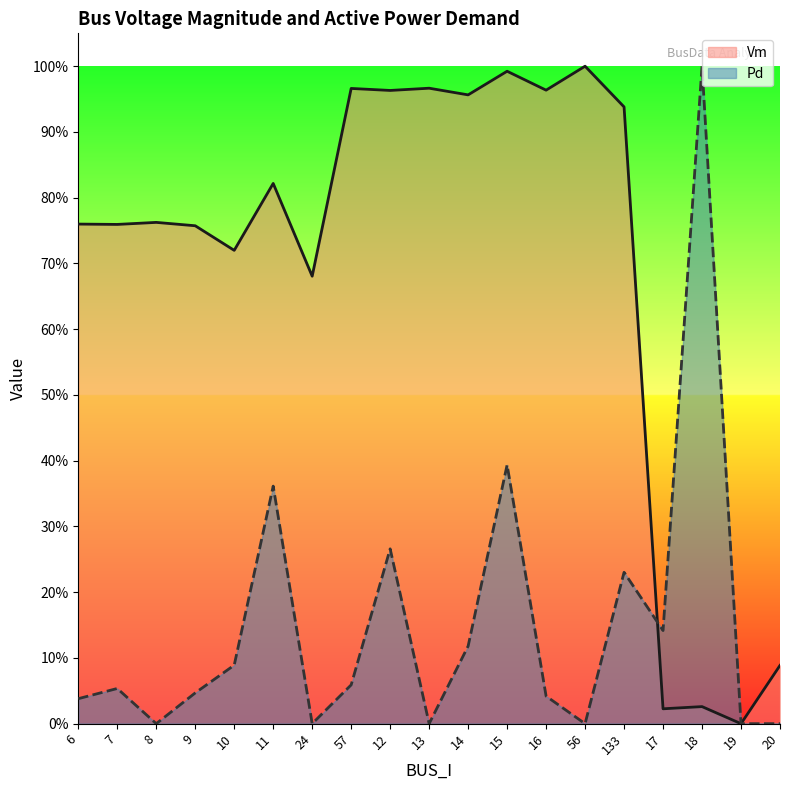

Which series changed the most between 24 and 19?

Vm